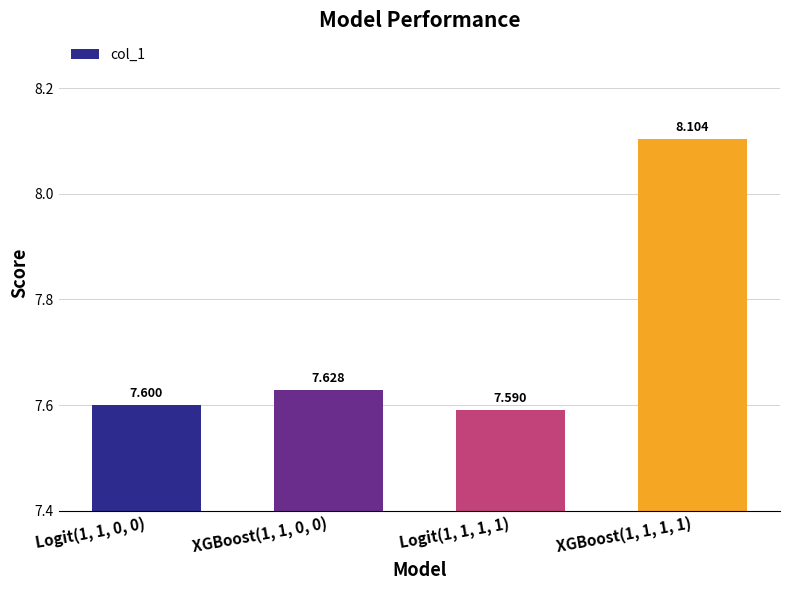

True or false: the data shows 7.6 at Logit(1, 1, 0, 0).

True